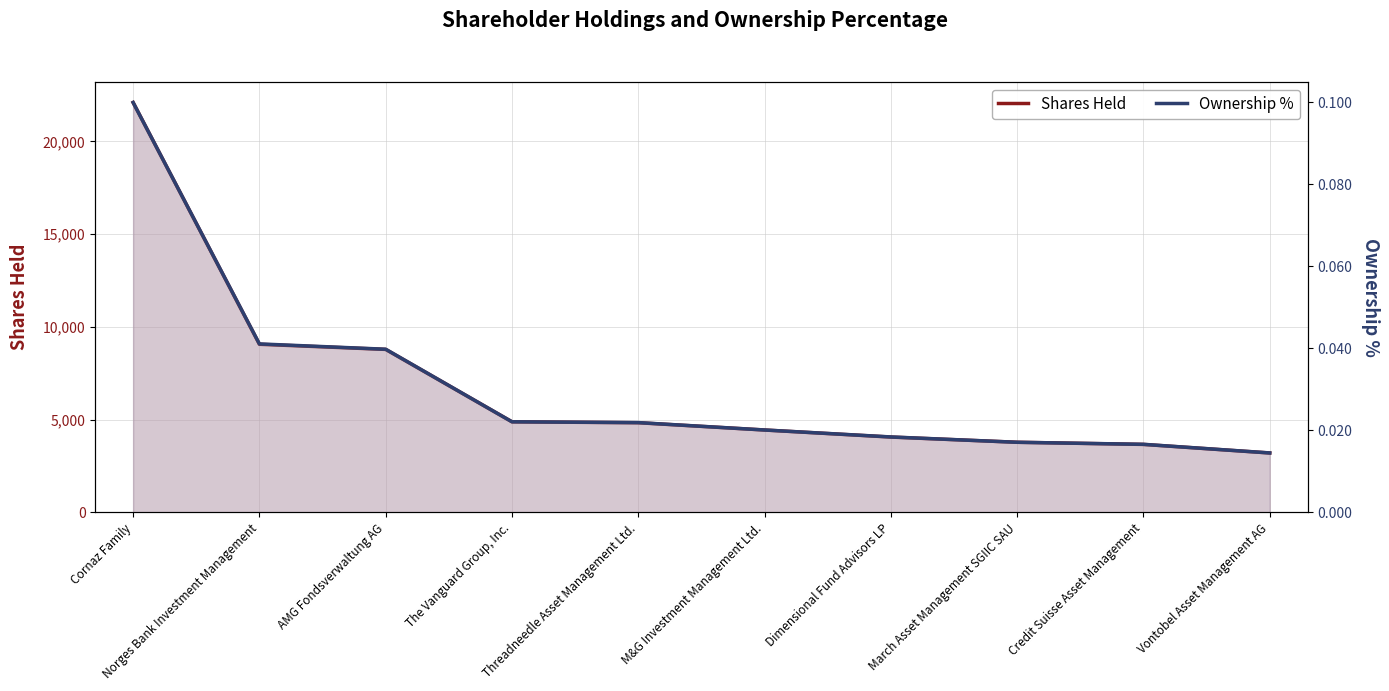

What is the label of the 9th point from the right?

Norges Bank Investment Management